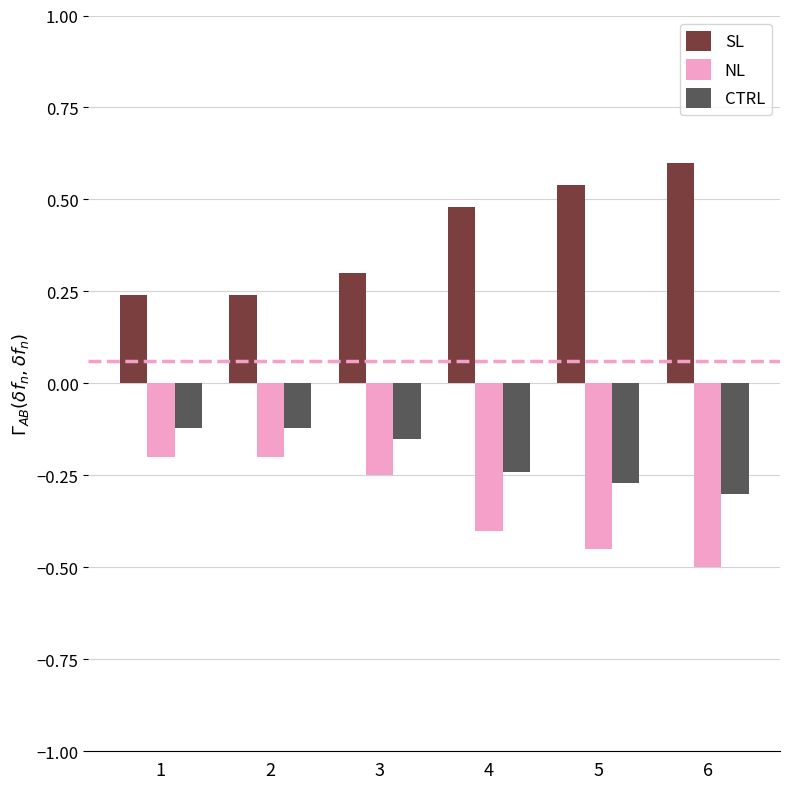

What is the greatest value displayed?

0.6